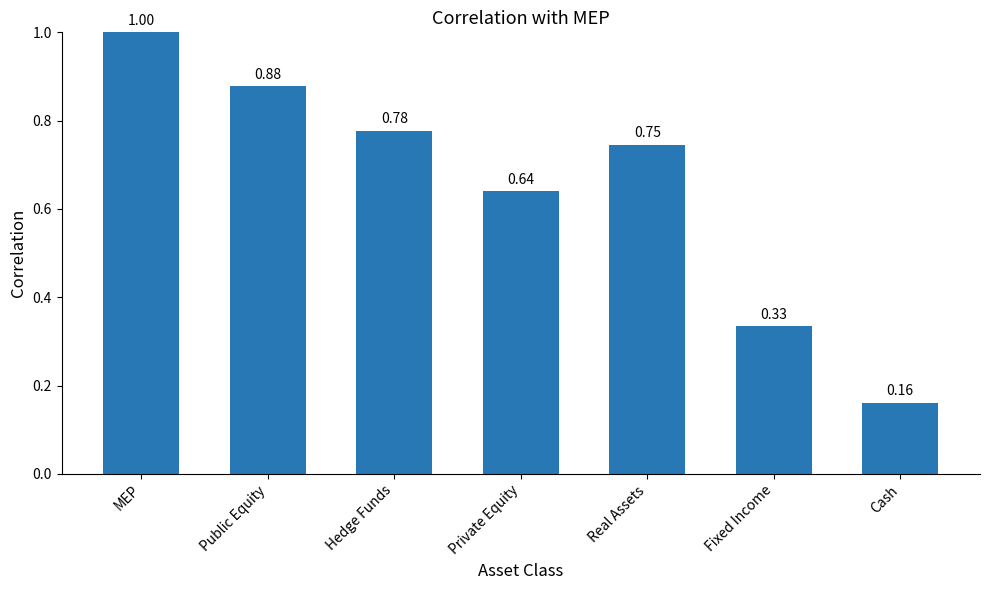

How many bars are there in total?

7